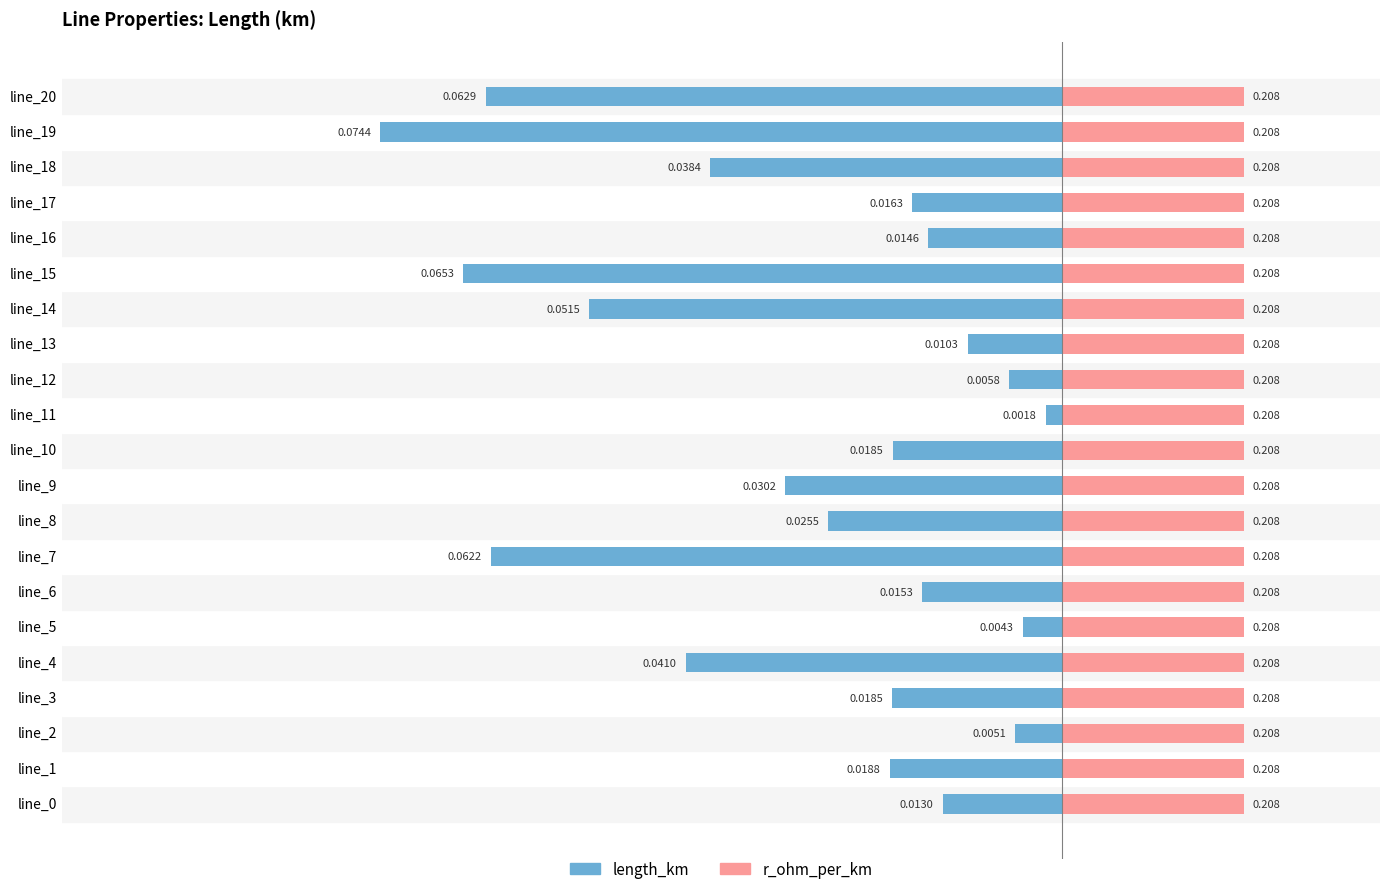

Is the value of length_km at 20 greater than the value of r_ohm_per_km at 19?

No